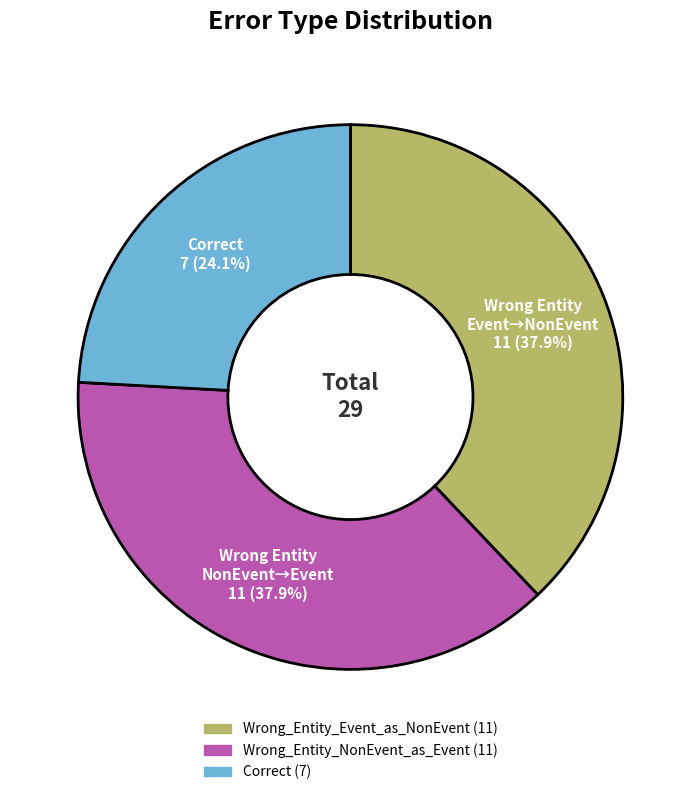

To the nearest percent, what is the average slice percentage?

33%